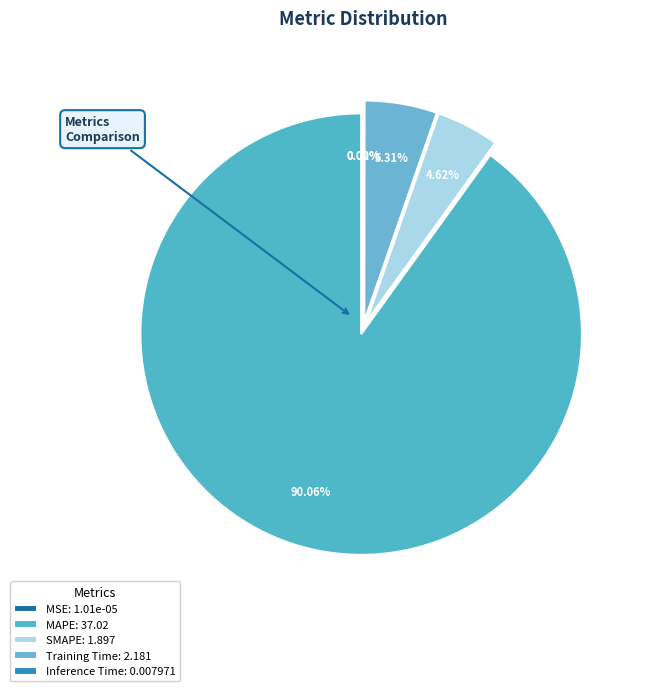

Which category has the smallest portion of the pie?

MSE